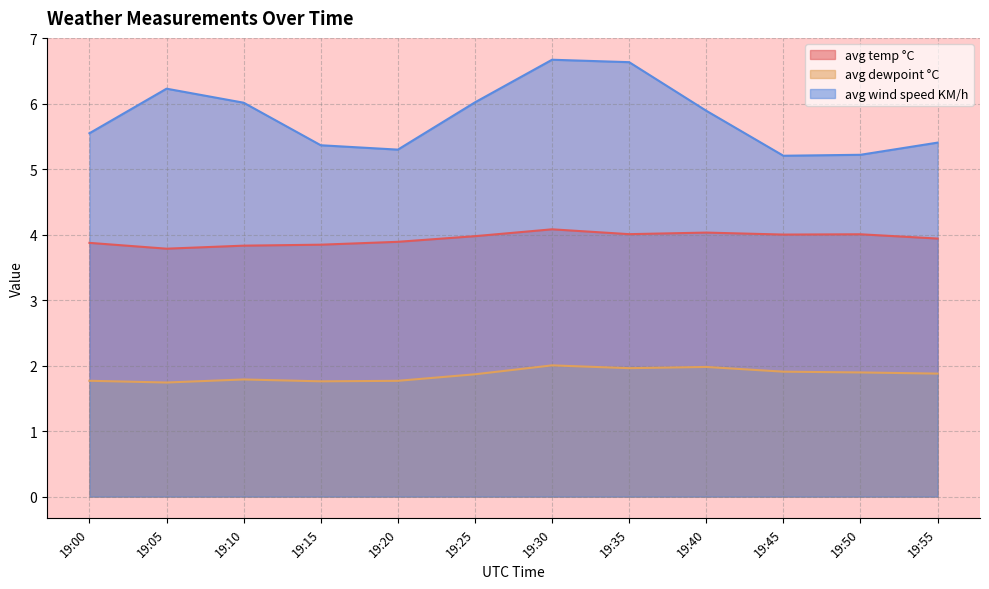

What are all the series names shown in the legend?

avg temp °C, avg dewpoint °C, avg wind speed KM/h